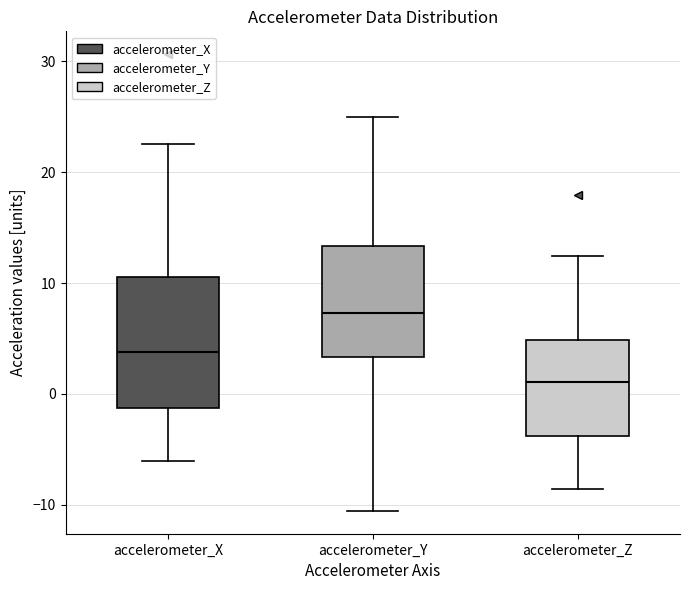

Where does the lower whisker of the box for accelerometer_Y end on the y-axis? The values are not printed on the chart, so give them approximately, as read against the axis.

-11